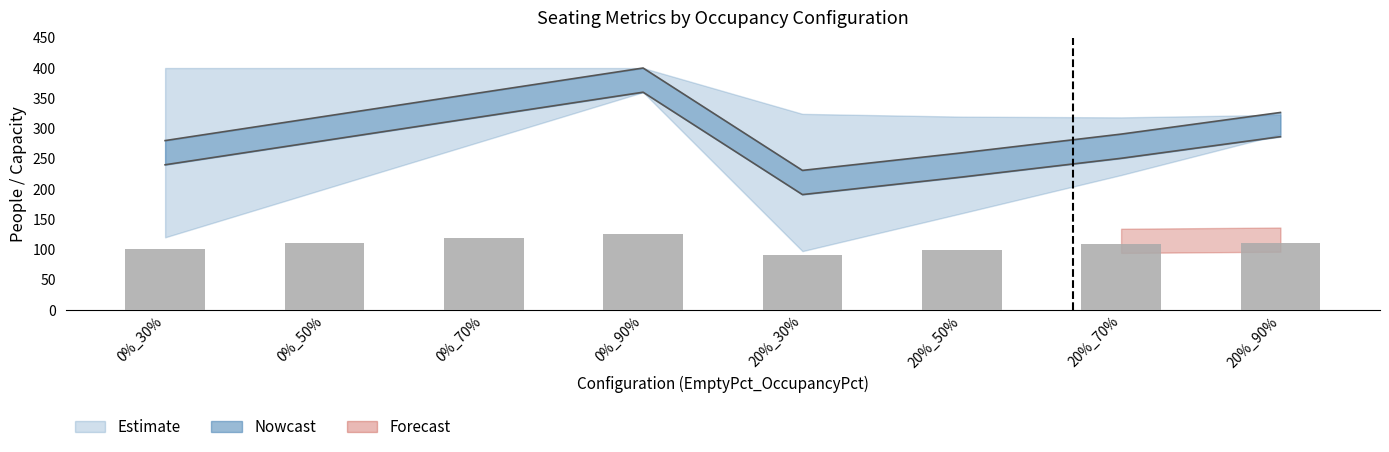

How many bars are there in total?

8